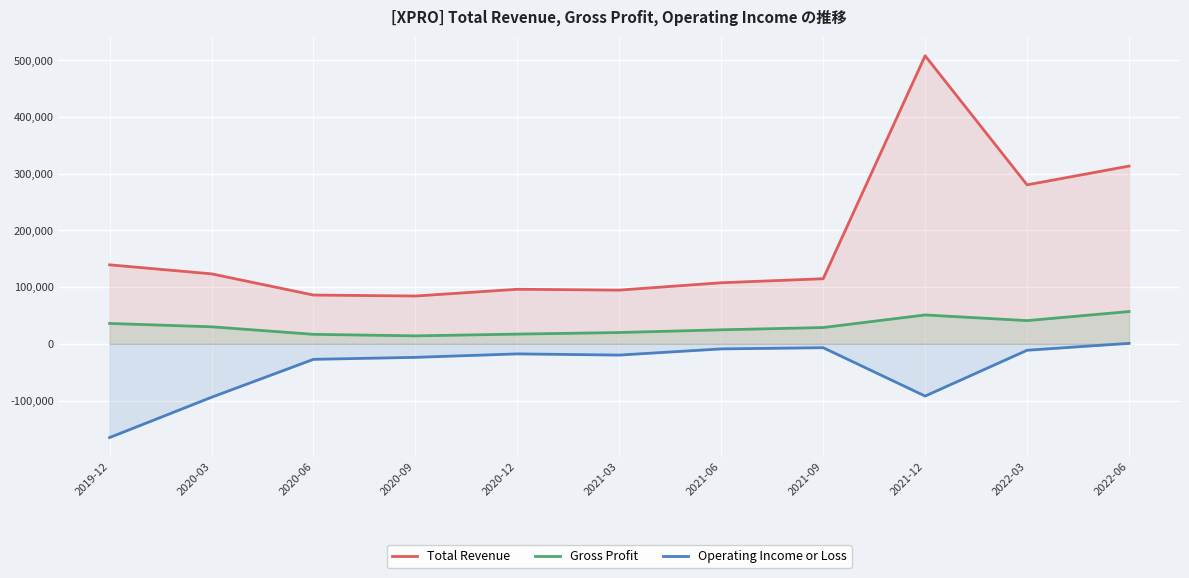

True or false: Total Revenue and Operating Income or Loss cross at least once.

False